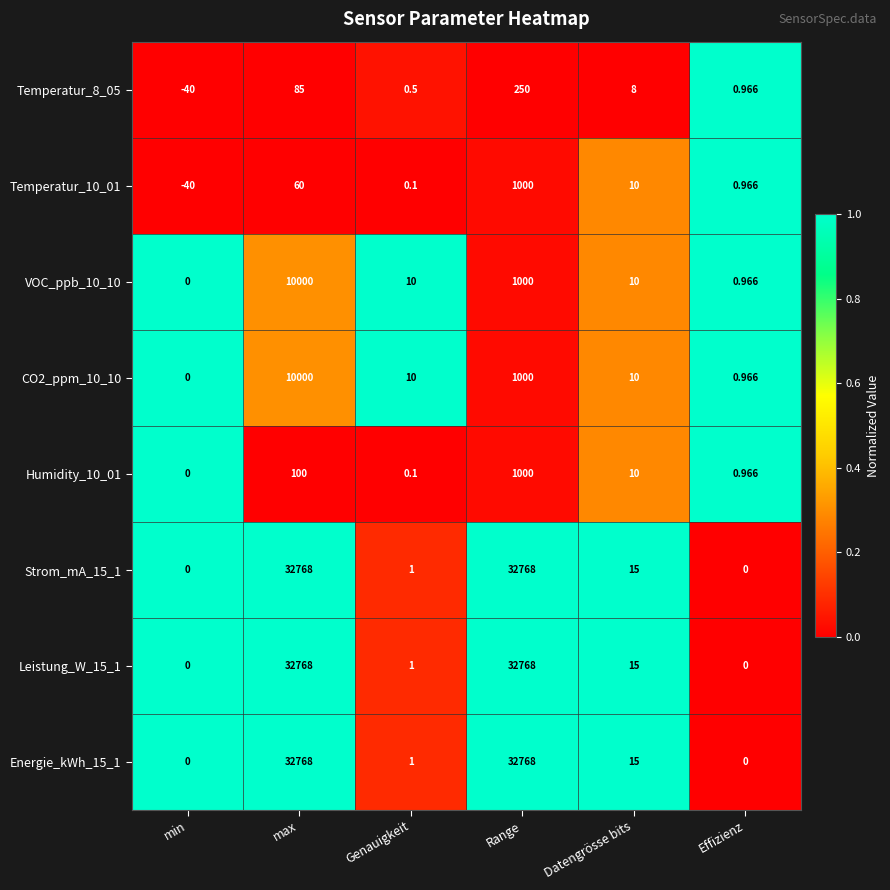

Is the value of VOC_ppb_10_10 at Datengrösse bits greater than the value of Strom_mA_15_1 at min?

Yes